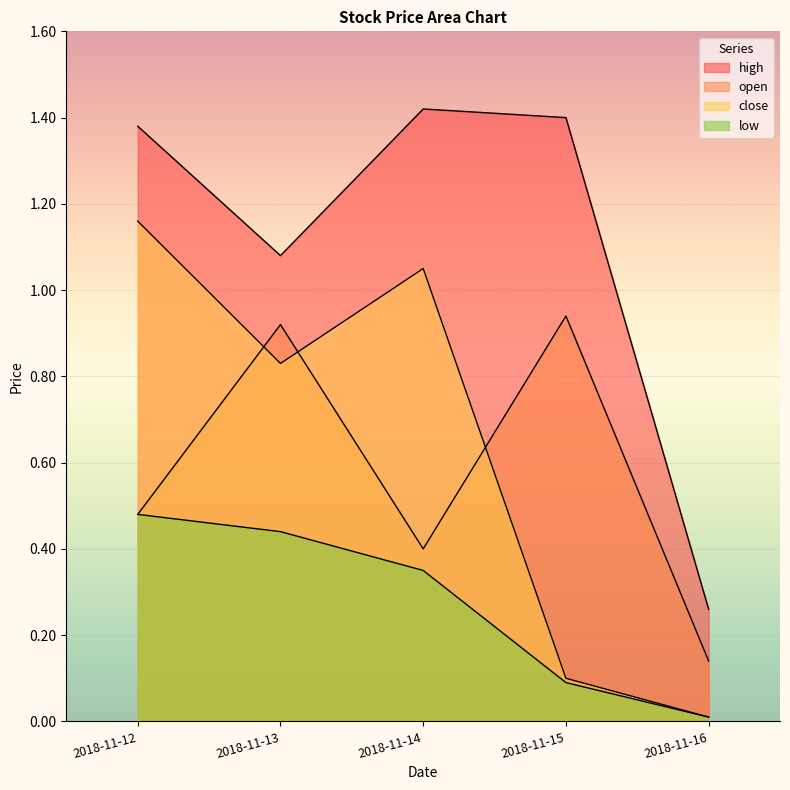

Rank the categories by low value from highest to lowest.

2018-11-12, 2018-11-13, 2018-11-14, 2018-11-15, 2018-11-16